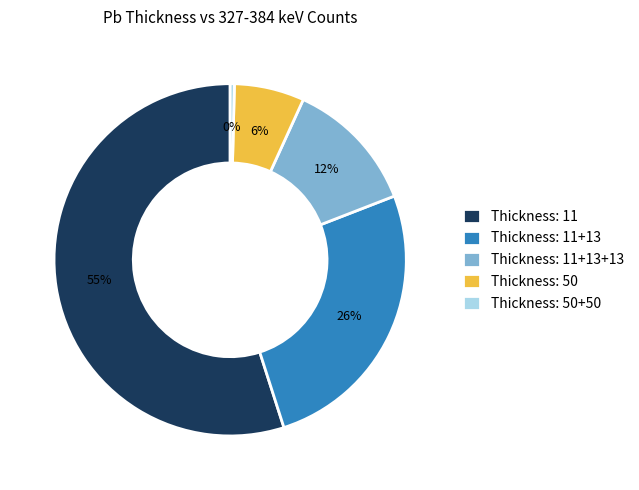

Does any single category account for the majority?

Yes